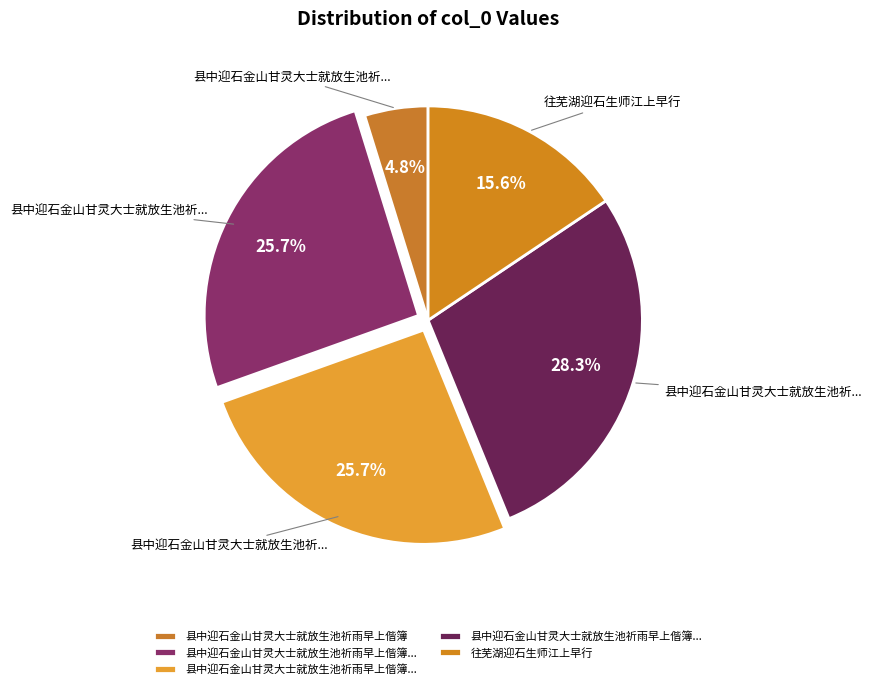

Does any single category account for the majority?

No